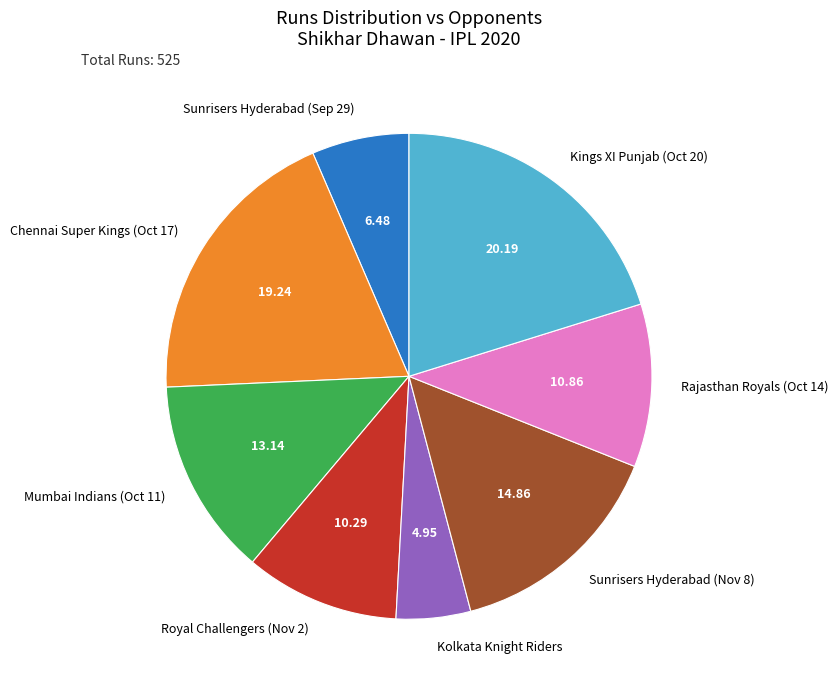

Does any single category account for the majority?

No